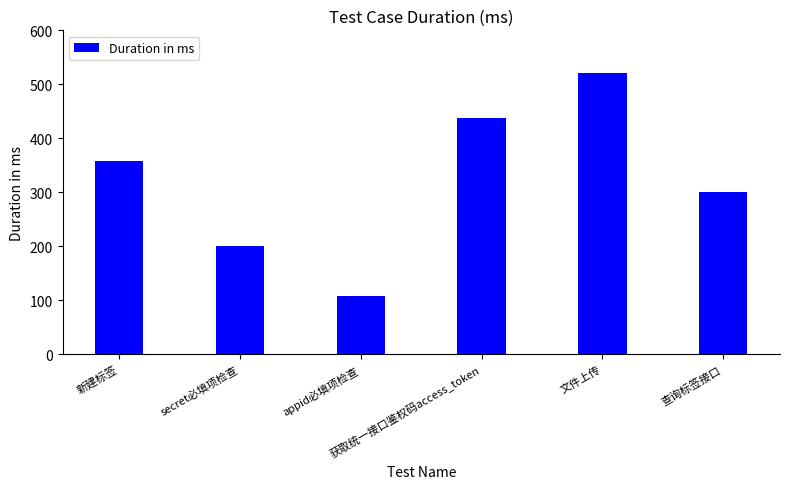

Is it true that the value at 文件上传 is 521?

True